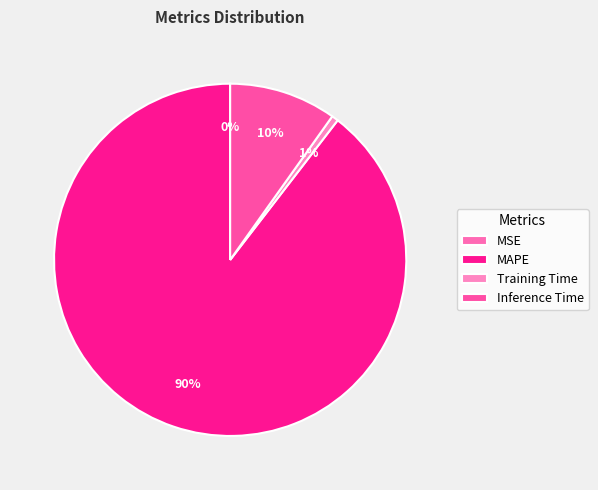

Which slice represents more than half of the pie?

MAPE